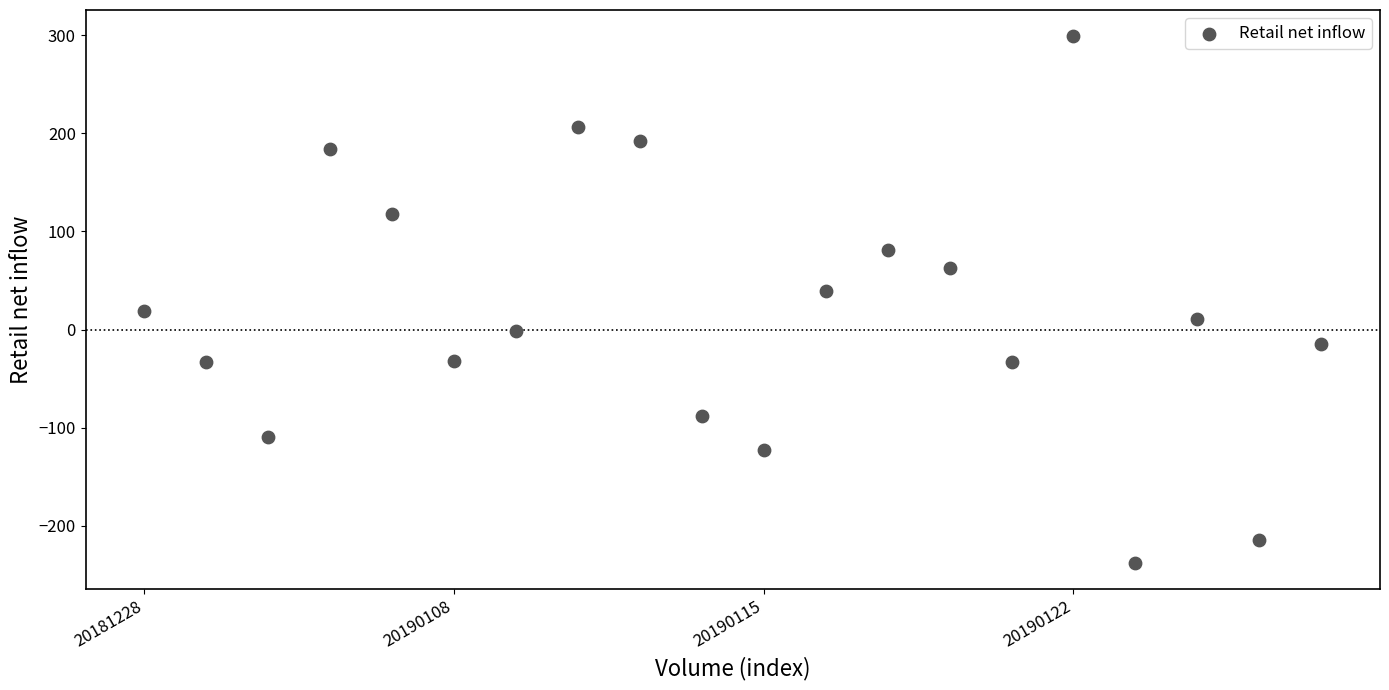

How many data points are displayed?

20